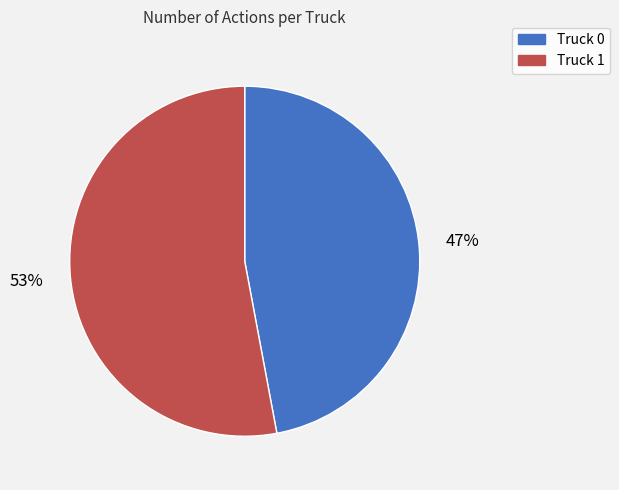

Does Truck 1 account for over 50% of the chart?

Yes